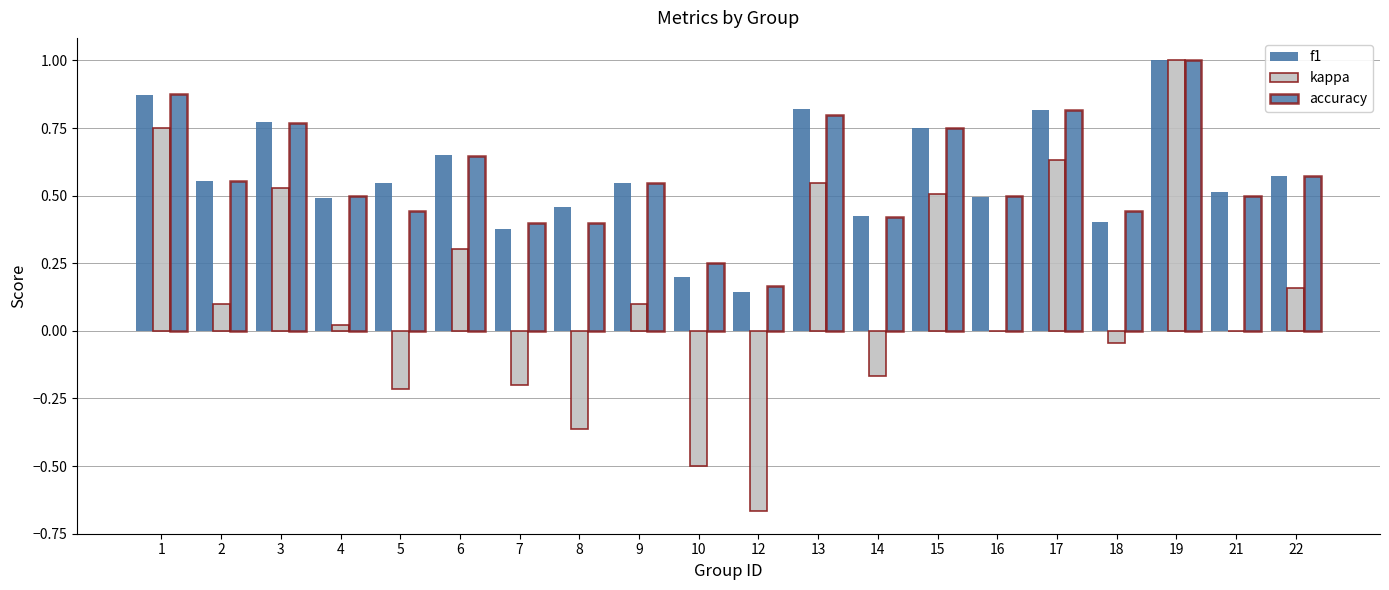

Are the bars grouped side by side (vs. stacked)?

Yes